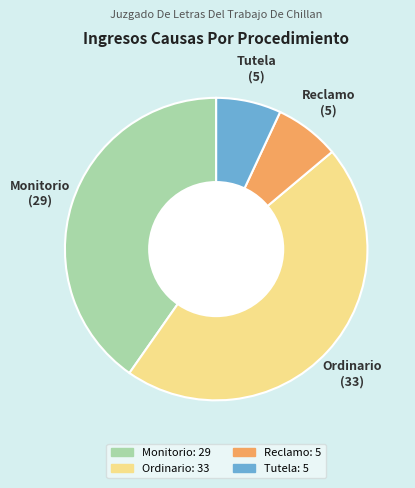

Is Ordinario the majority of the pie?

No